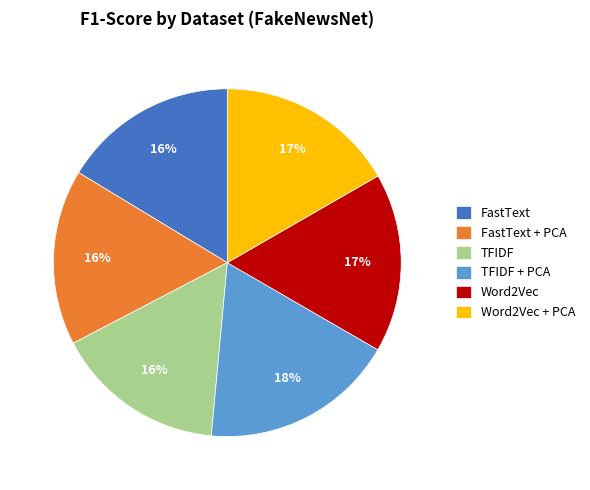

The Word2Vec + PCA slice represents 17% of the pie. True or false?

True